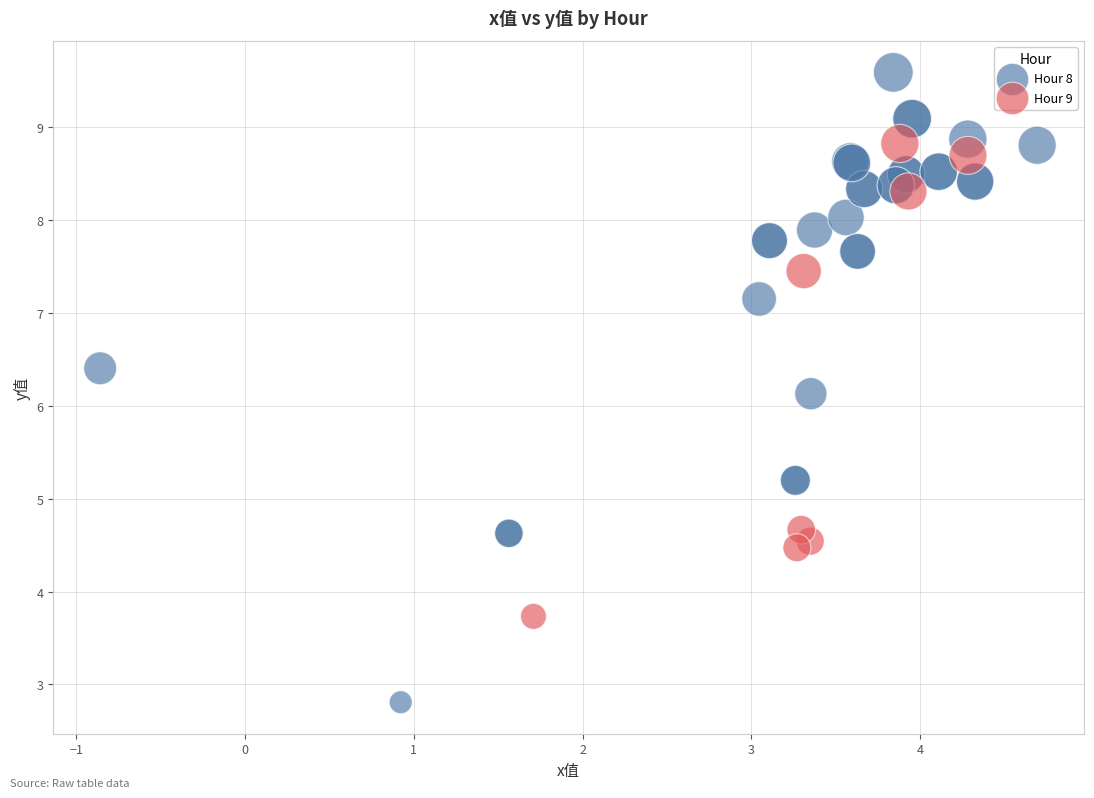

Which series reaches the minimum Y coordinate?

Hour 8